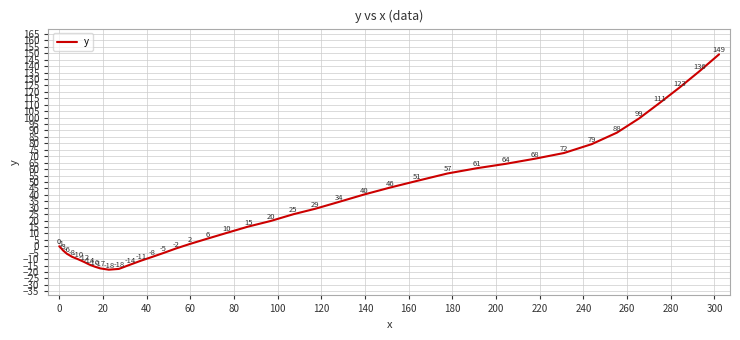

What is the maximum value shown in the chart?

149.2